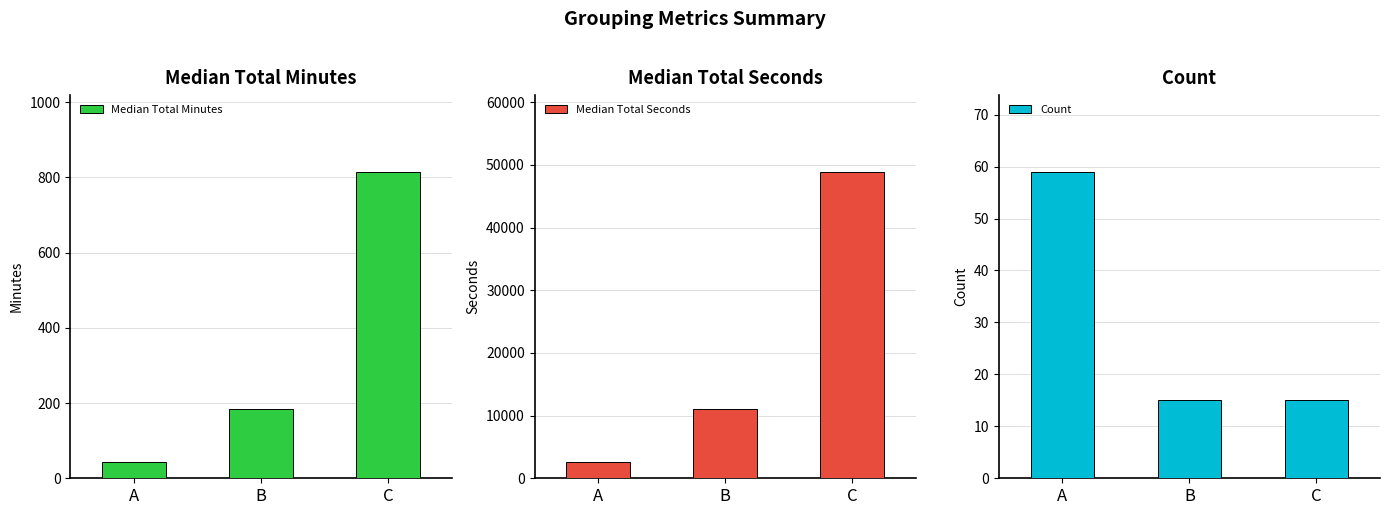

Which has a higher value, B or C?

C